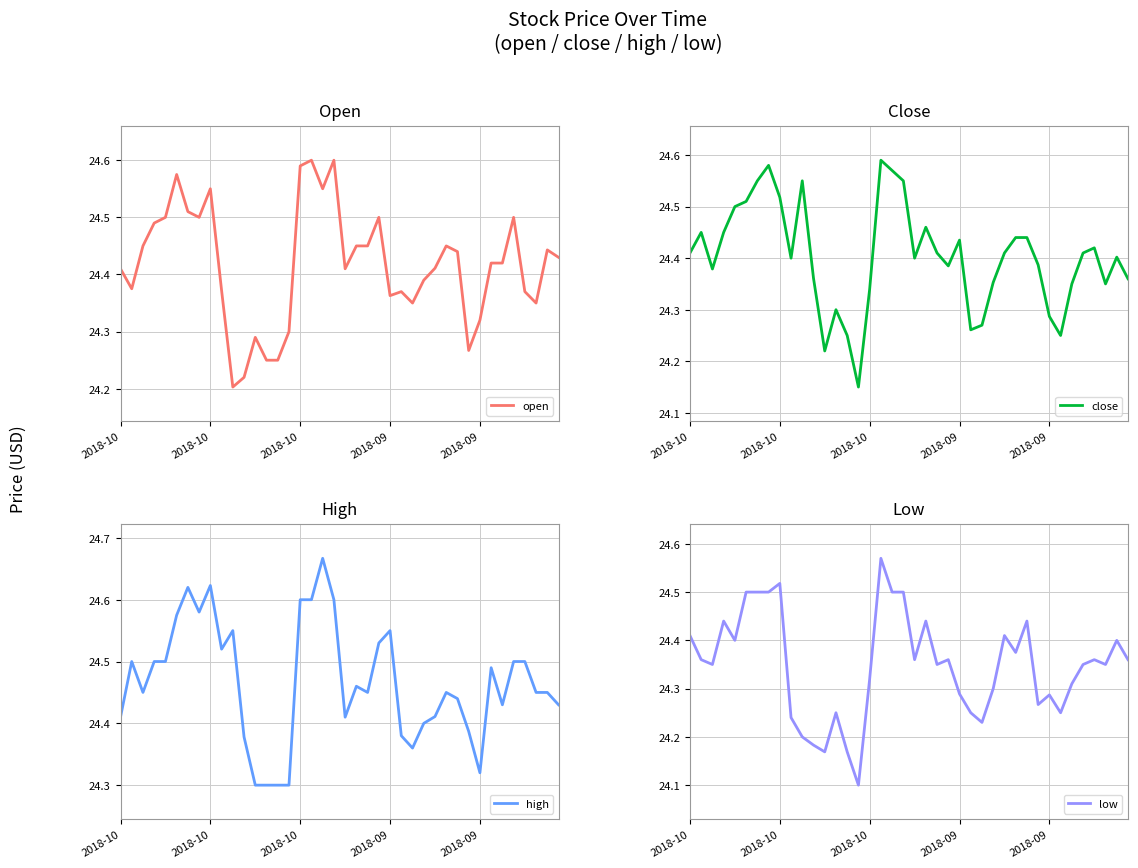

Reading left to right, what are all the values shown in this chart?

open: 24.4	24.4	24.4	24.5	24.5	24.6	24.5	24.5	24.6	24.4	24.2	24.2	24.3	24.2	24.2	24.3	24.6	24.6	24.6	24.6	24.4	24.4	24.4	24.5	24.4	24.4	24.4	24.4	24.4	24.4	24.4	24.3	24.3	24.4	24.4	24.5	24.4	24.4	24.4	24.4
close: 24.4	24.4	24.4	24.4	24.5	24.5	24.6	24.6	24.5	24.4	24.6	24.4	24.2	24.3	24.2	24.1	24.3	24.6	24.6	24.6	24.4	24.5	24.4	24.4	24.4	24.3	24.3	24.4	24.4	24.4	24.4	24.4	24.3	24.2	24.4	24.4	24.4	24.4	24.4	24.4
high: 24.4	24.5	24.4	24.5	24.5	24.6	24.6	24.6	24.6	24.5	24.6	24.4	24.3	24.3	24.3	24.3	24.6	24.6	24.7	24.6	24.4	24.5	24.4	24.5	24.6	24.4	24.4	24.4	24.4	24.4	24.4	24.4	24.3	24.5	24.4	24.5	24.5	24.4	24.4	24.4
low: 24.4	24.4	24.4	24.4	24.4	24.5	24.5	24.5	24.5	24.2	24.2	24.2	24.2	24.2	24.2	24.1	24.3	24.6	24.5	24.5	24.4	24.4	24.4	24.4	24.3	24.2	24.2	24.3	24.4	24.4	24.4	24.3	24.3	24.2	24.3	24.4	24.4	24.4	24.4	24.4